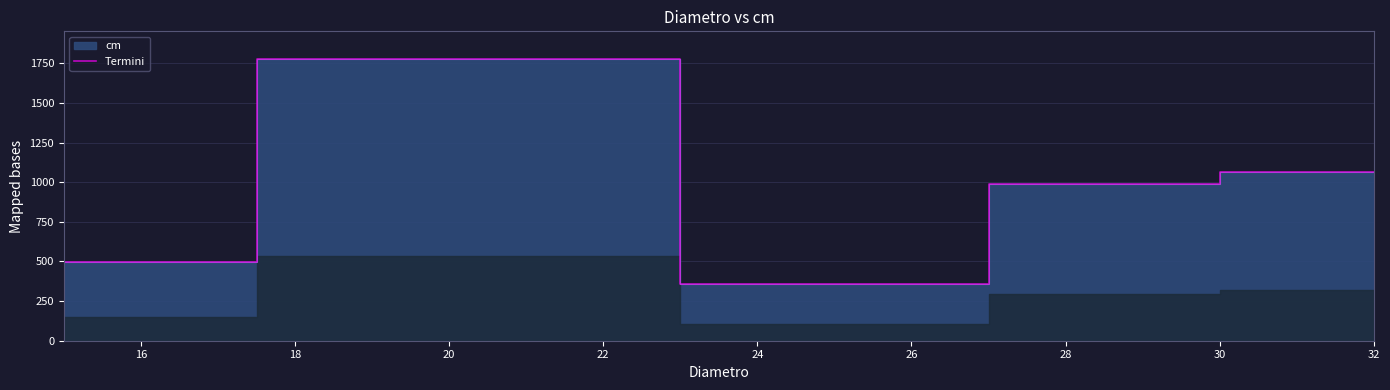

Which has a higher value, 14 or 16?

16